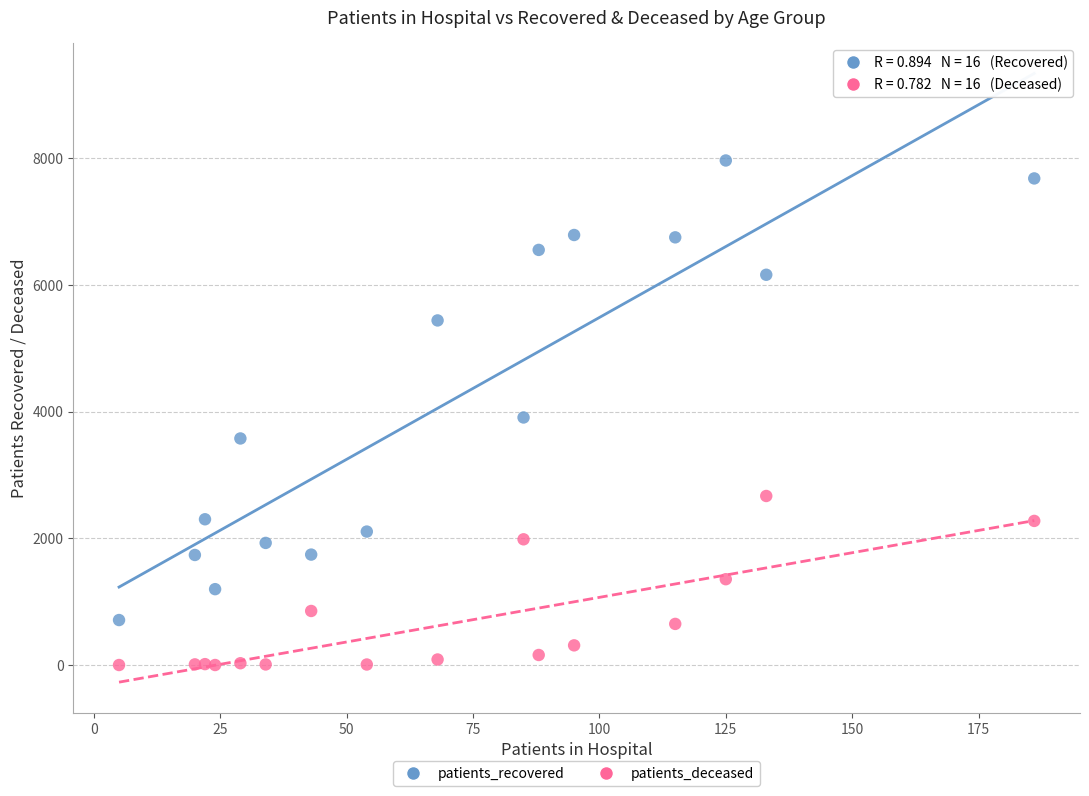

In the patients_recovered series, what Y value is closest to 4335?

3906